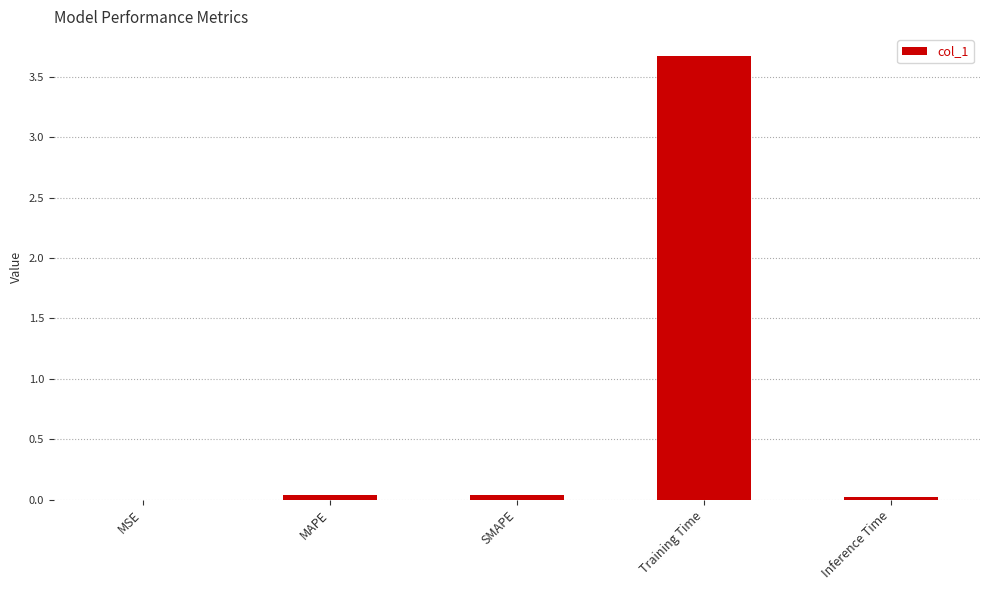

Is it true that the value at Training Time is 5.4?

False